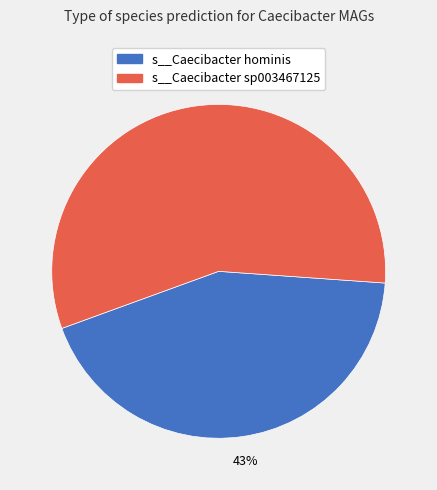

Approximately how many times larger is the value at s__Caecibacter hominis compared to s__Caecibacter sp003467125?

0.8